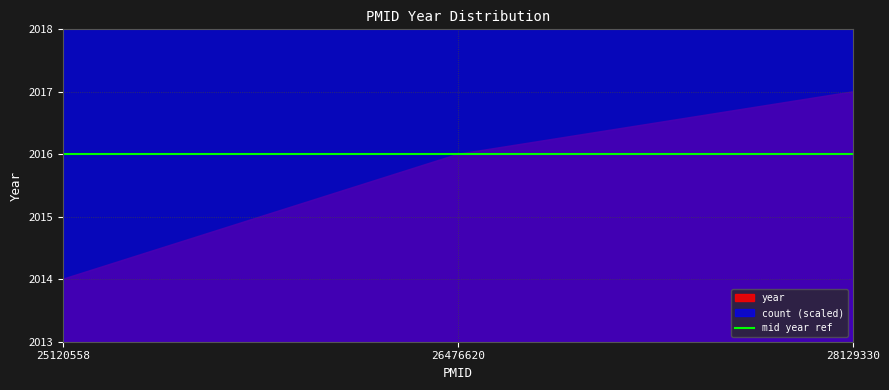

Approximately how many times larger is the value at 28129330 compared to 28129330?

1.0